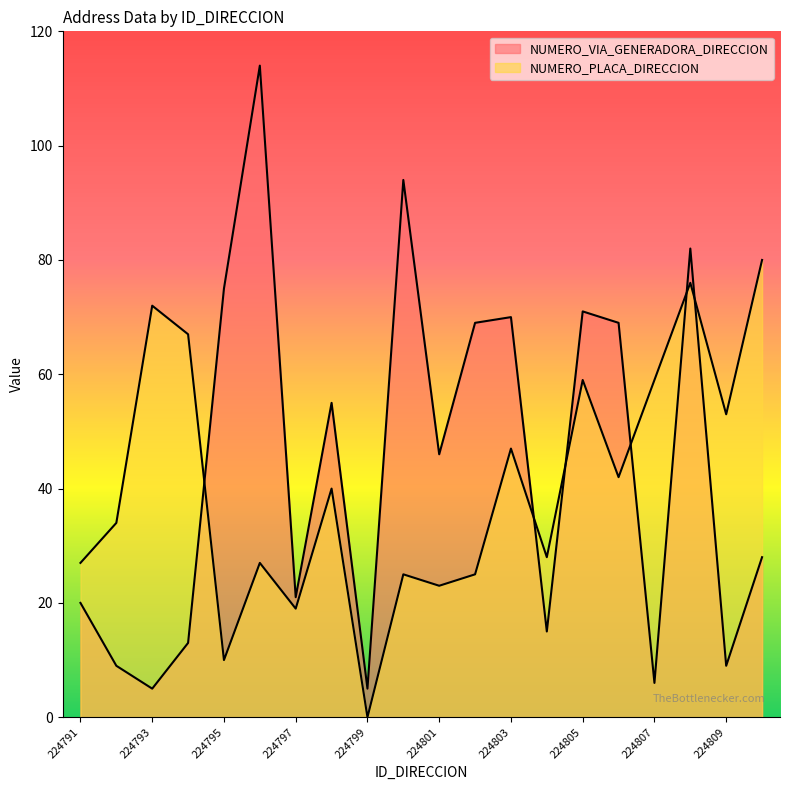

What is the difference between the maximum and minimum values in the NUMERO_VIA_GENERADORA_DIRECCION series?

109